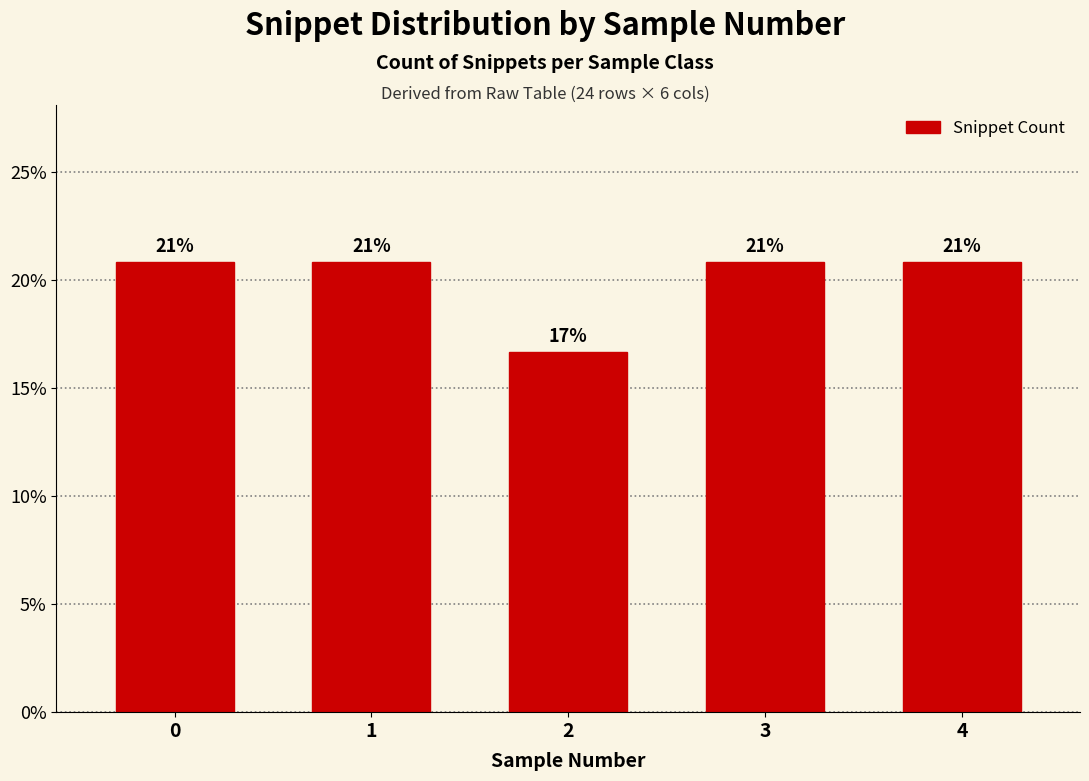

Are the bars horizontal?

No